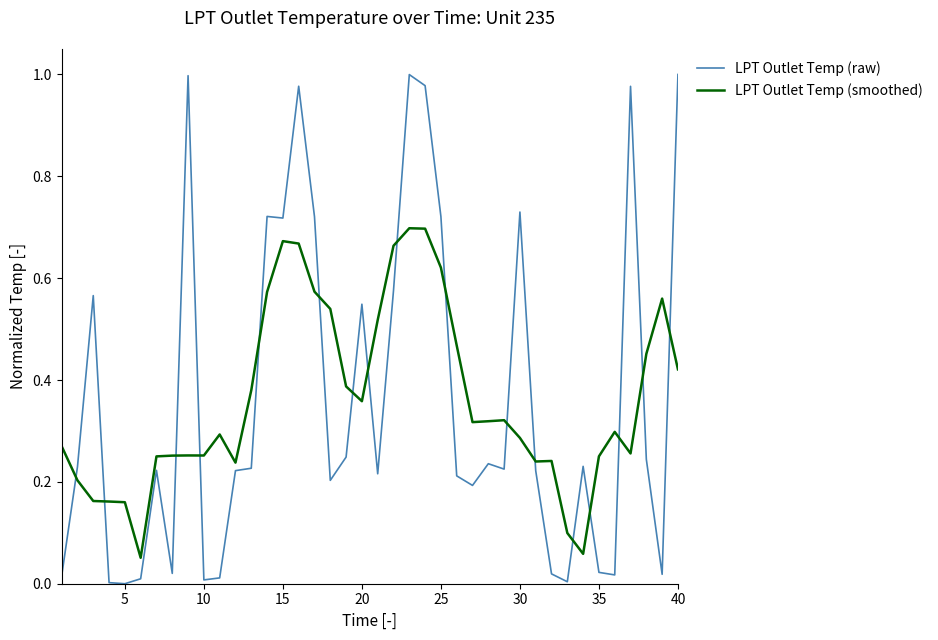

True or false: LPT Outlet Temp (raw) and LPT Outlet Temp (smoothed) cross at least once.

True